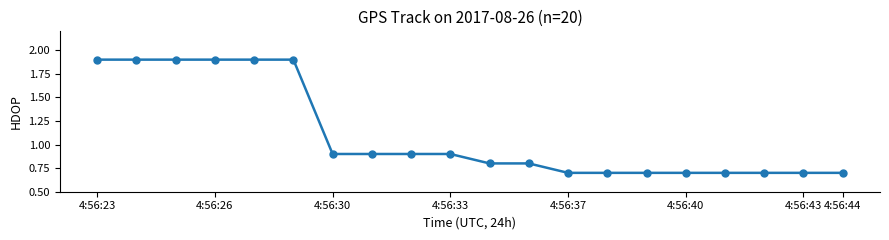

How many lines are shown in the chart?

1